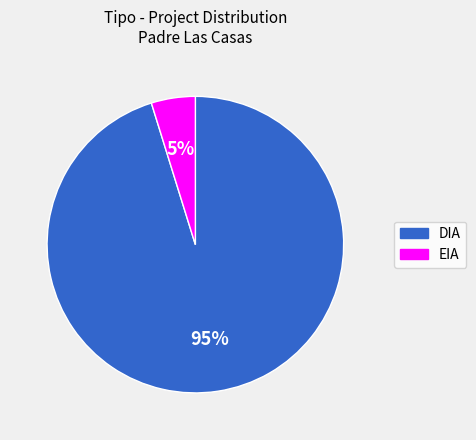

What is the smallest slice in the pie chart?

EIA